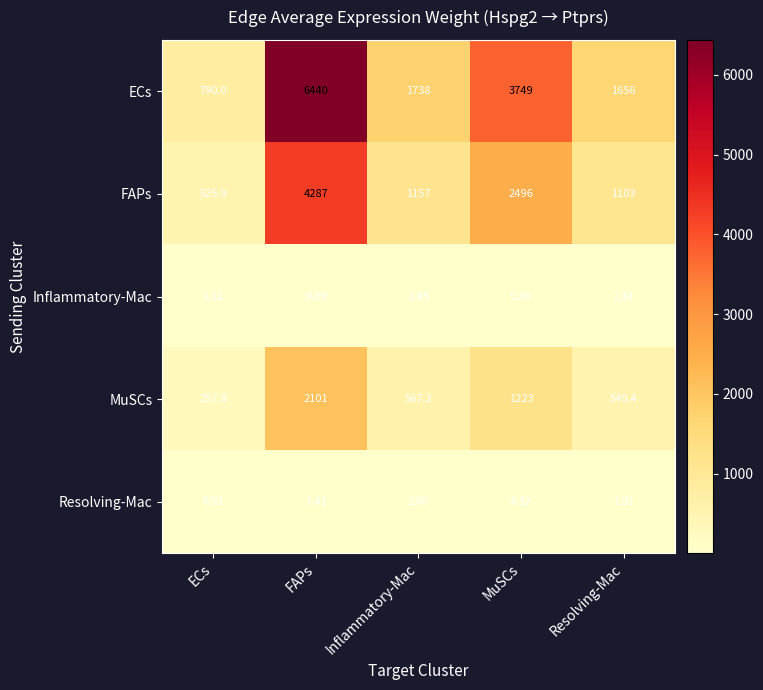

At which category is the sum across all series the highest?

FAPs